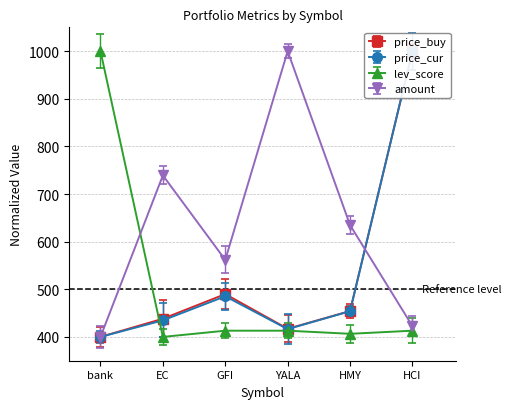

Reading left to right, list all the values displayed in this chart.

price_buy: bank=400.0	EC=438.1	GFI=489.9	YALA=417.1	HMY=454.3	HCI=1000.0
amount: bank=400.0	EC=739.1	GFI=561.7	YALA=1000.0	HMY=634.8	HCI=422.6
price_cur: bank=400.0	EC=434.8	GFI=485.3	YALA=416.4	HMY=454.0	HCI=1000.0
lev_score: bank=1000.0	EC=400.0	GFI=413.0	YALA=413.0	HMY=406.5	HCI=413.0